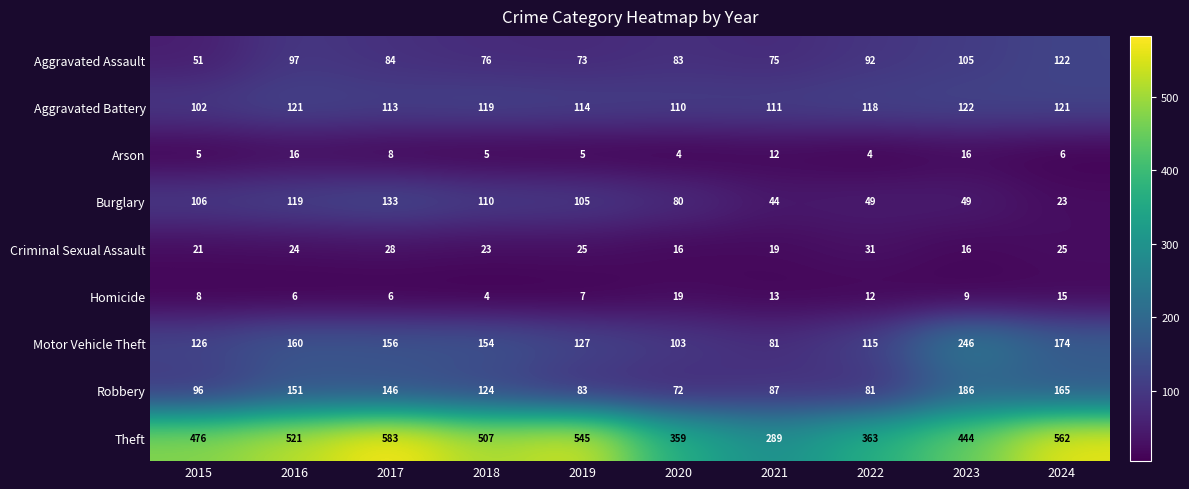

At which label does Homicide reach its peak?

2020